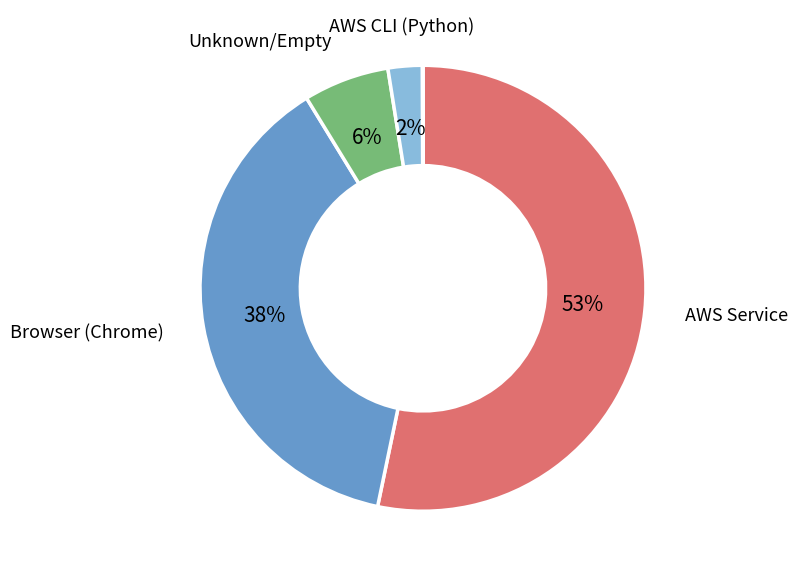

Is there a majority slice in this chart?

Yes